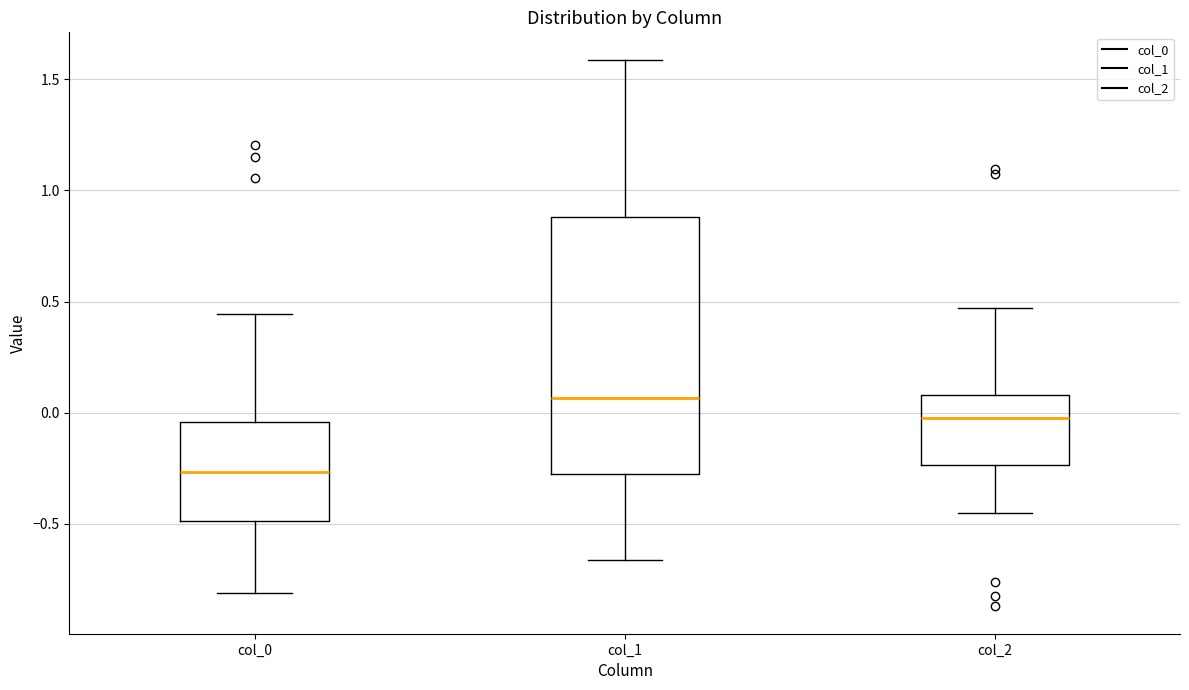

Which box has the lowest median line?

col_0